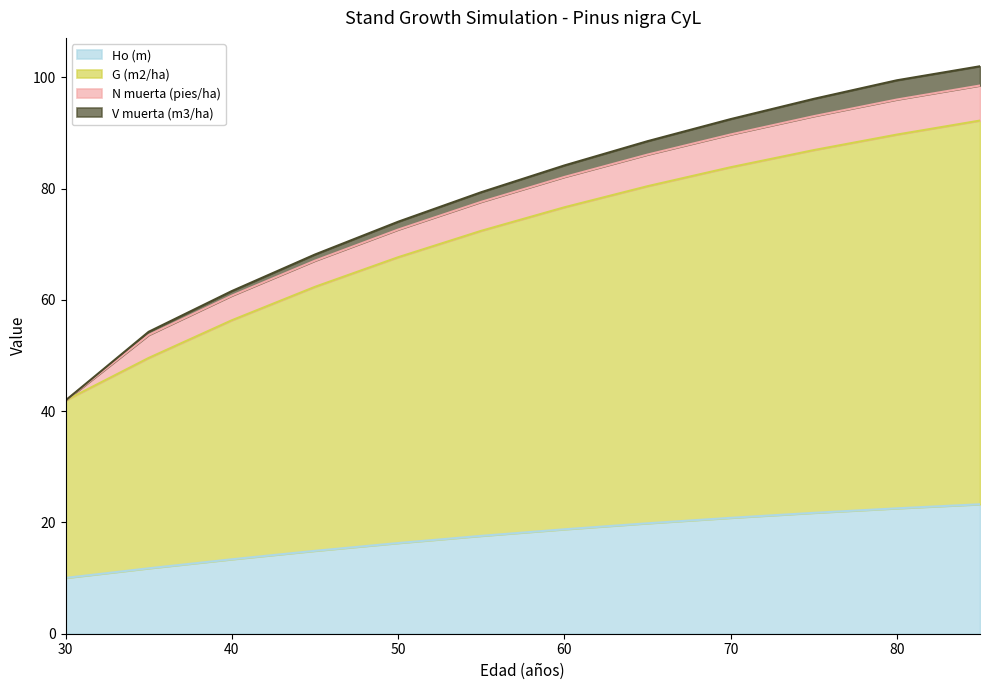

What is the total value across all series at 70?

92.5